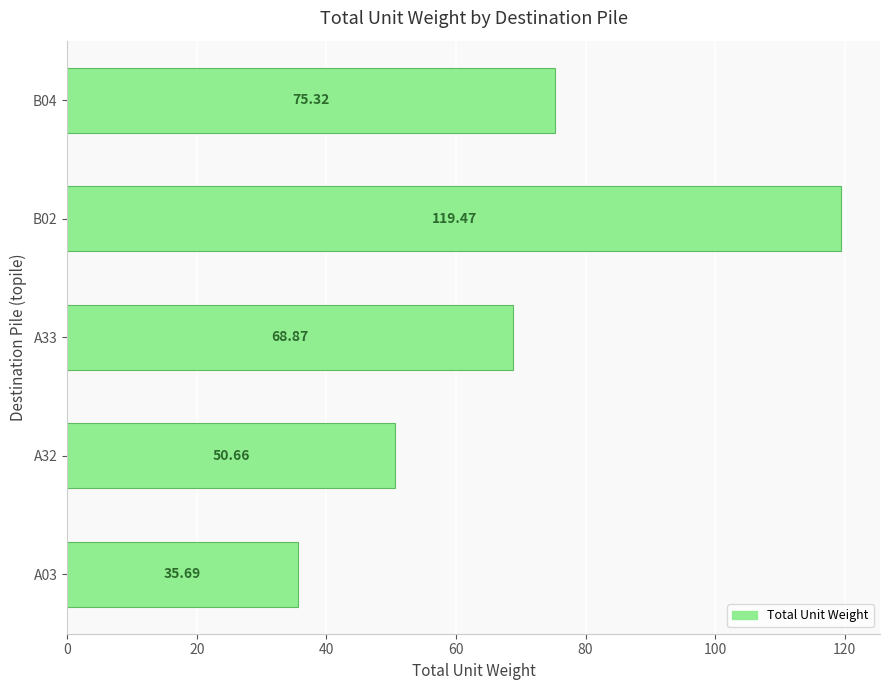

Between B02 and B04, which is larger?

B02